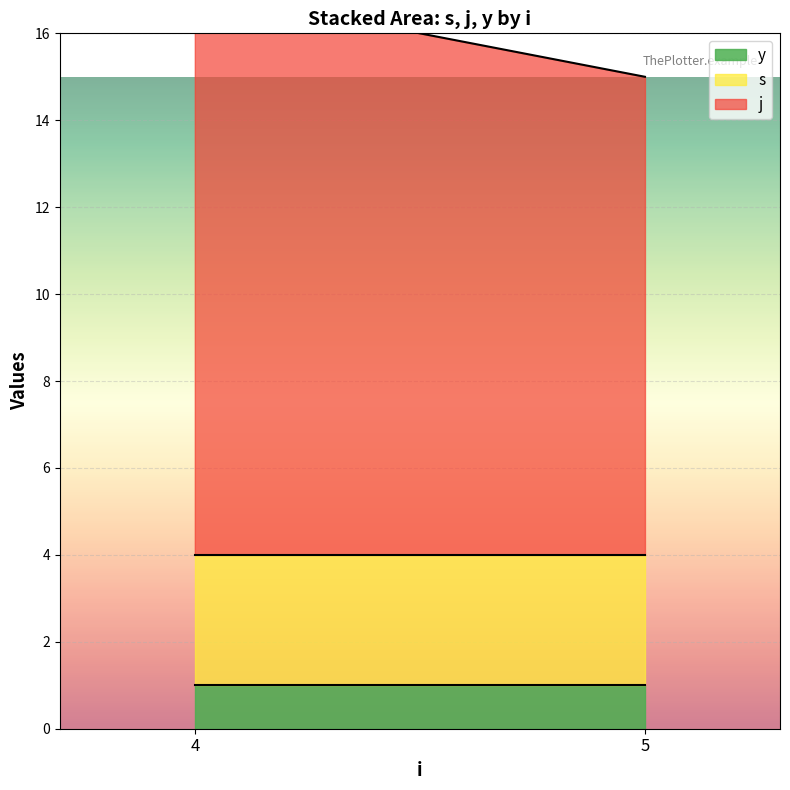

The value of s at 5 is 2. True or false?

False